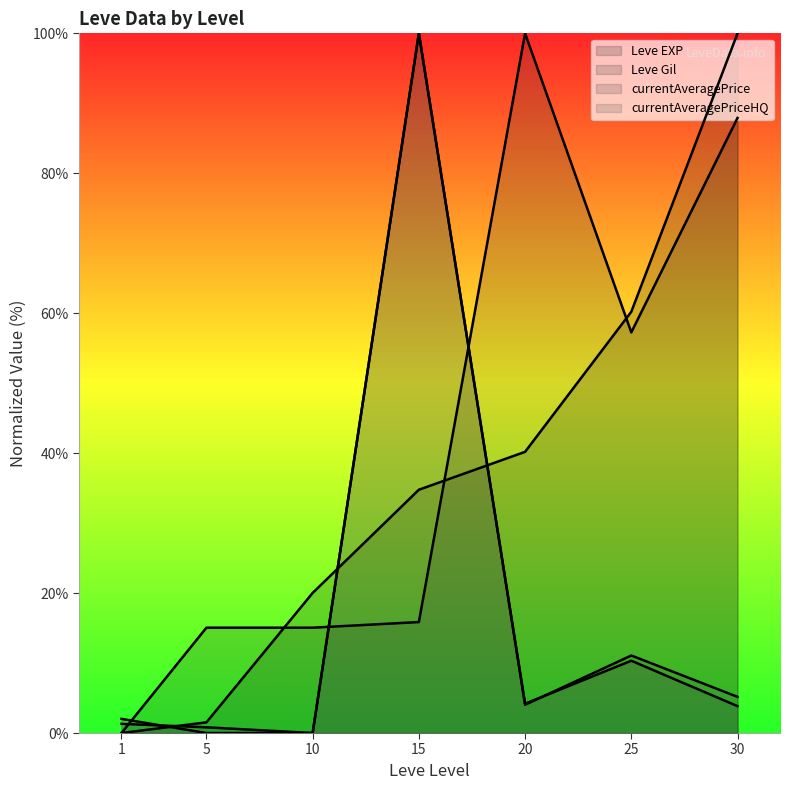

Count the number of categories in the chart.

7